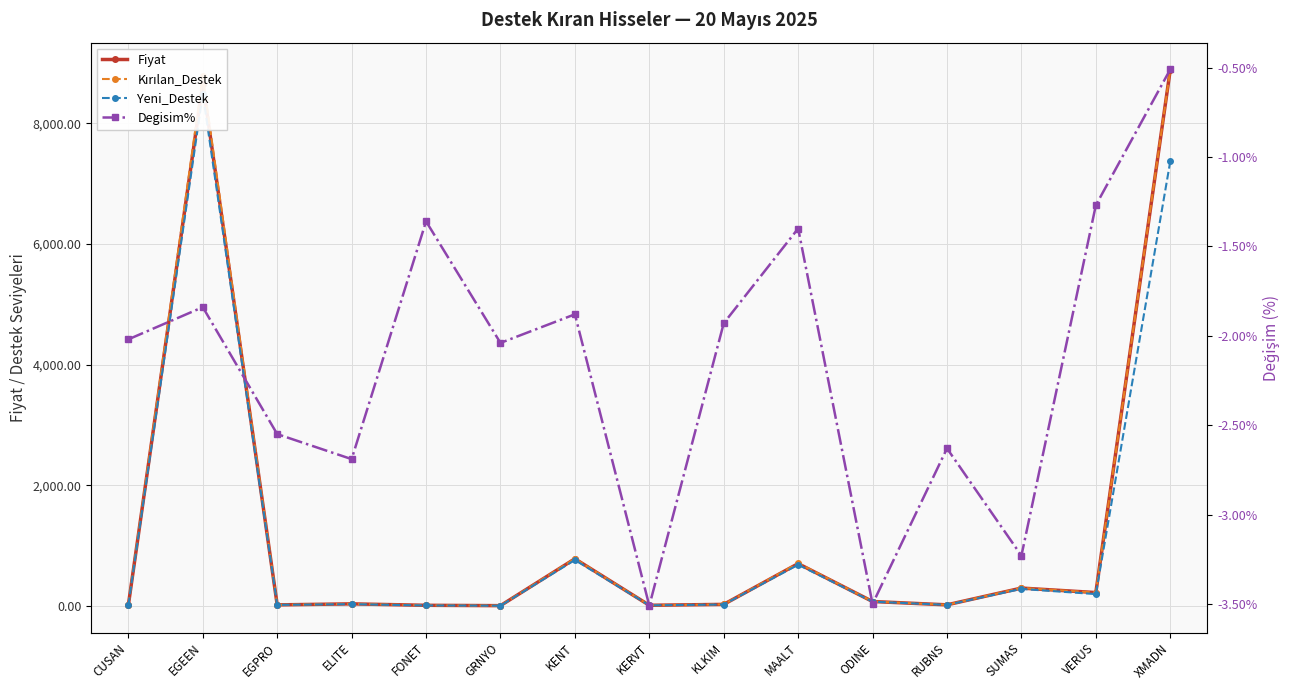

What is the average value of the Degisim% series?

-2.2